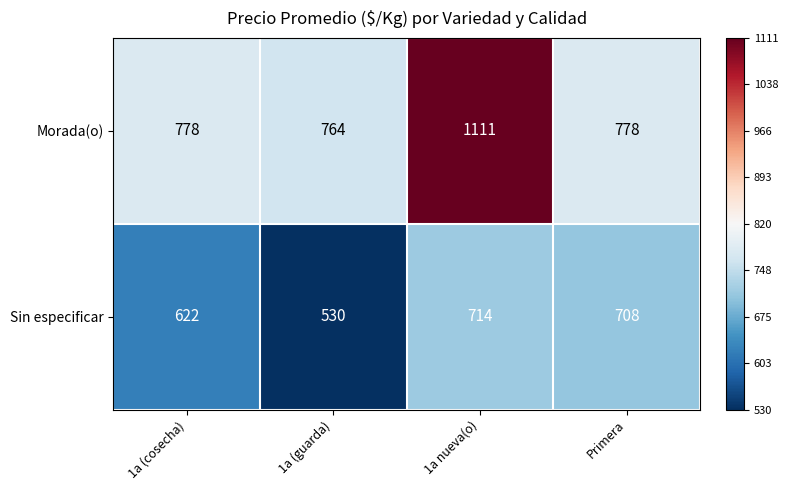

The value of Morada(o) at 1a nueva(o) is 400. True or false?

False